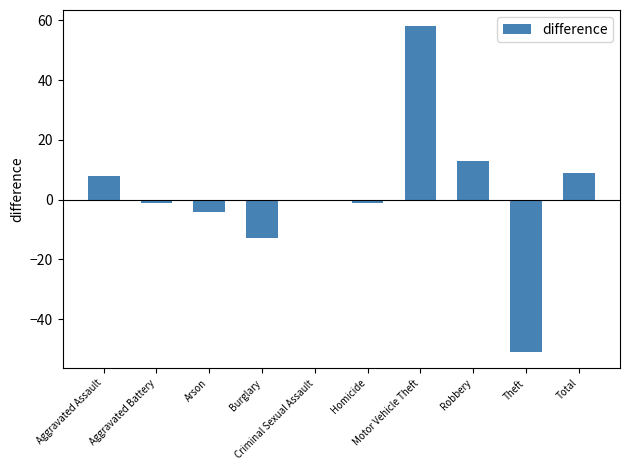

What is the change in value from Burglary to Motor Vehicle Theft?

+71